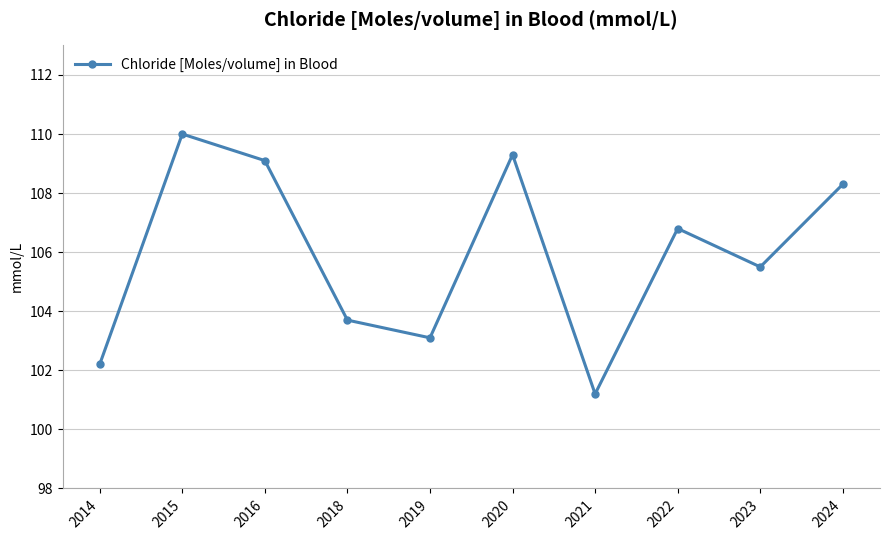

What is the value of the 10th point from the left?

108.3